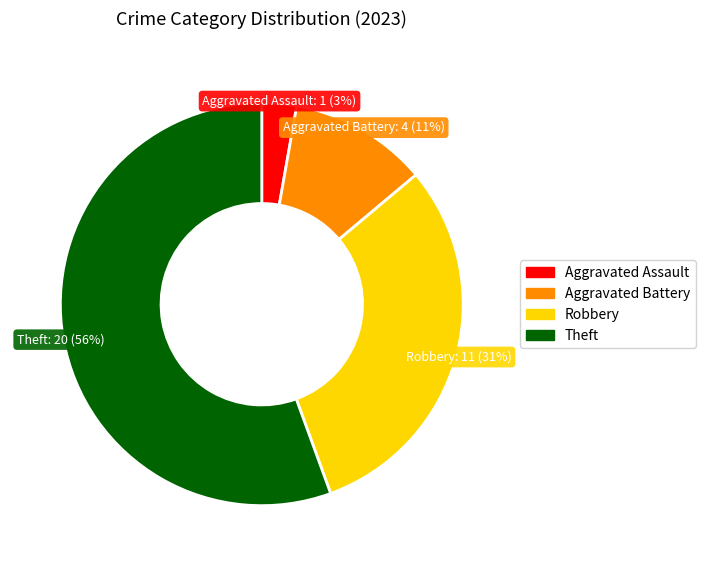

What is the smallest slice in the pie chart?

Aggravated Assault